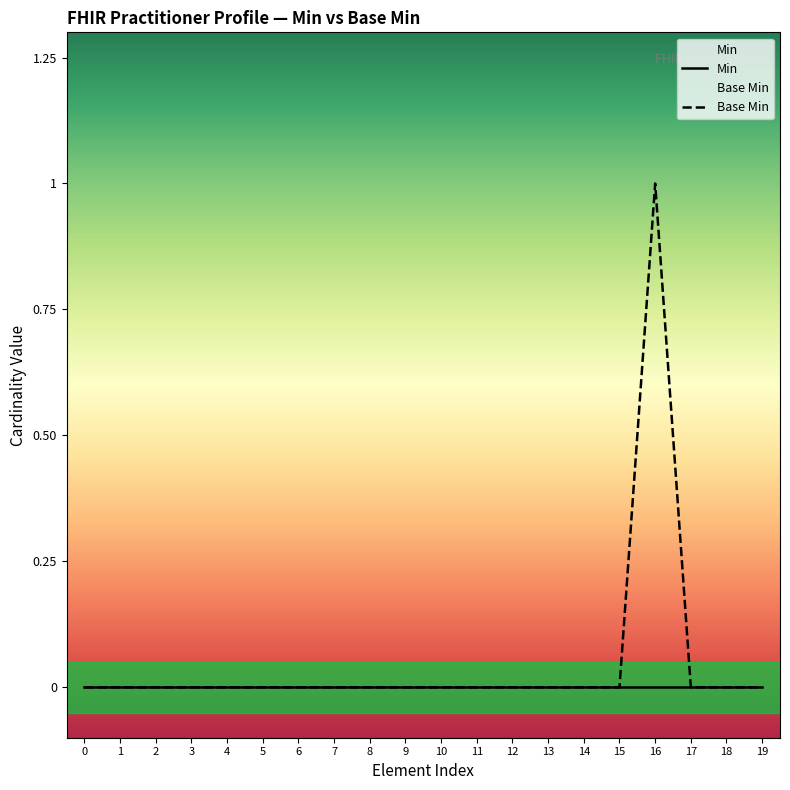

Which label corresponds to the largest value in the chart?

16